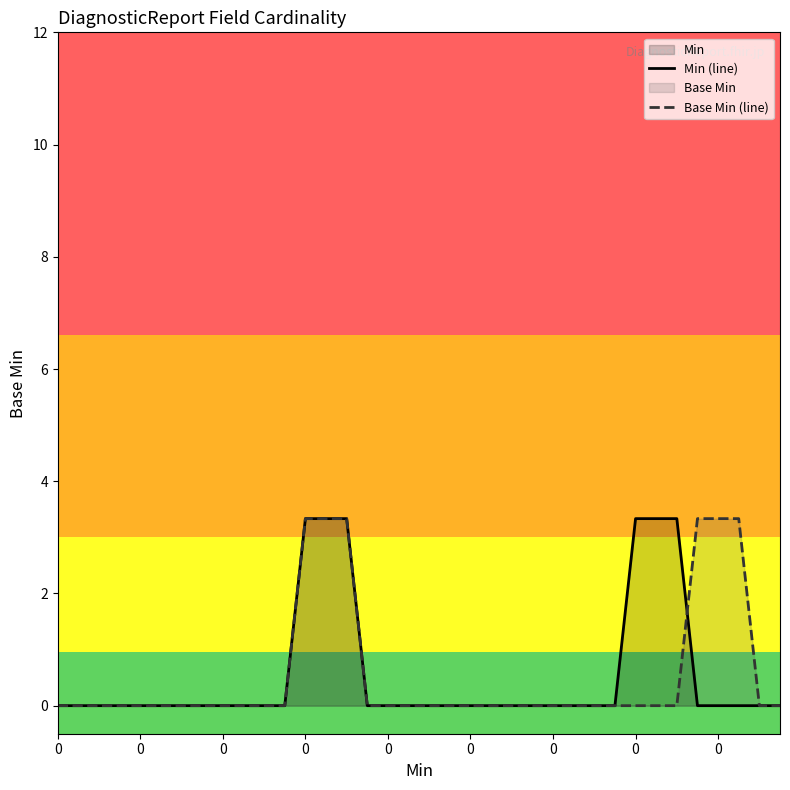

Does the chart display data point markers on the line(s)?

No